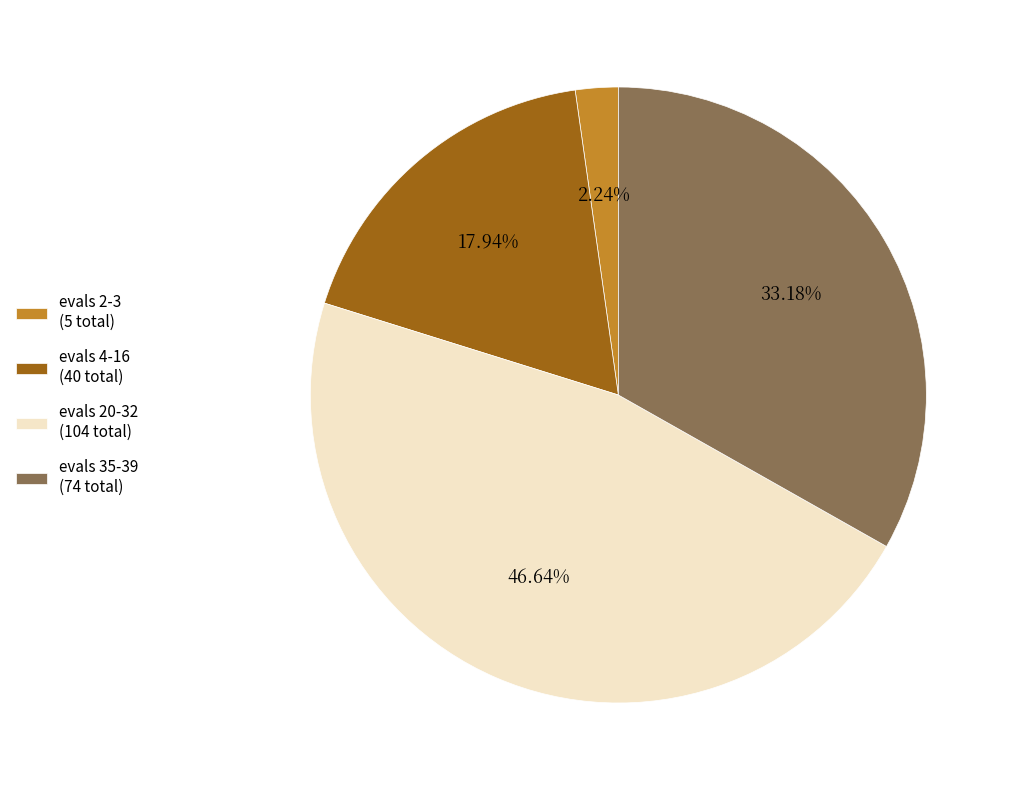

Does evals 2-3 (5 total) represent more than half of the total?

No